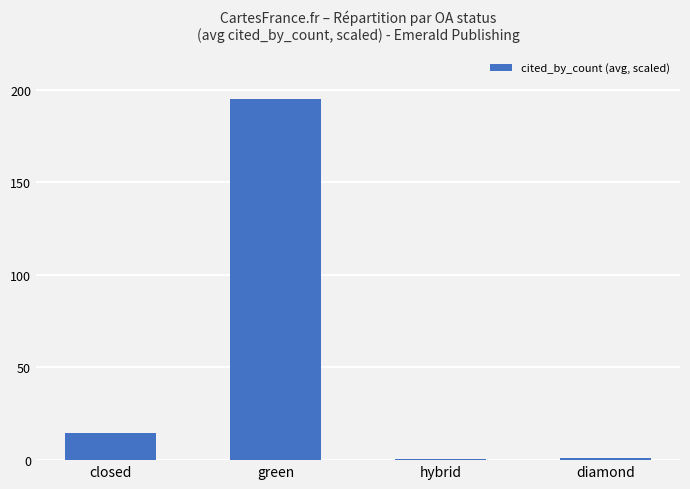

Is it true that the value at hybrid is 0.7?

True